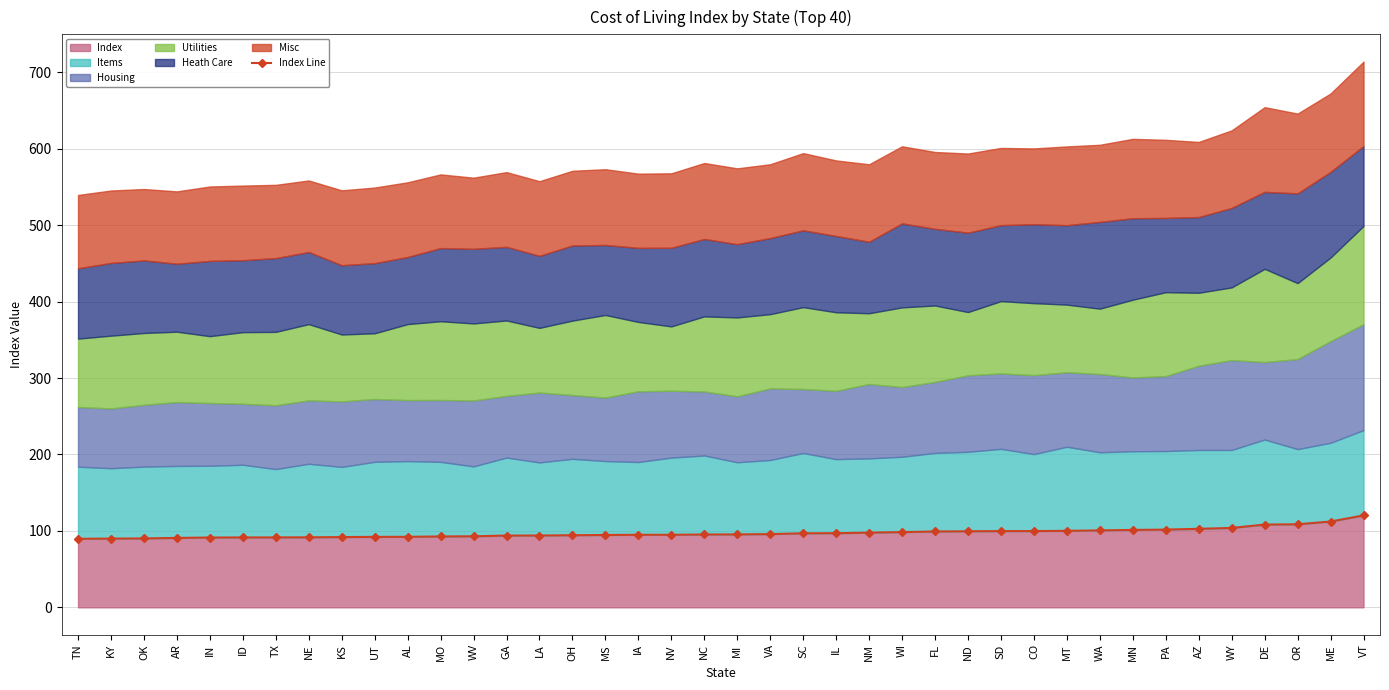

What is the difference between the values at NE and MS?

3.0